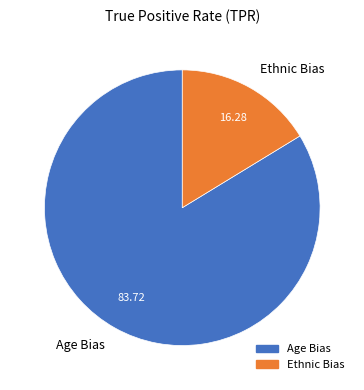

Is Age Bias the majority of the pie?

Yes